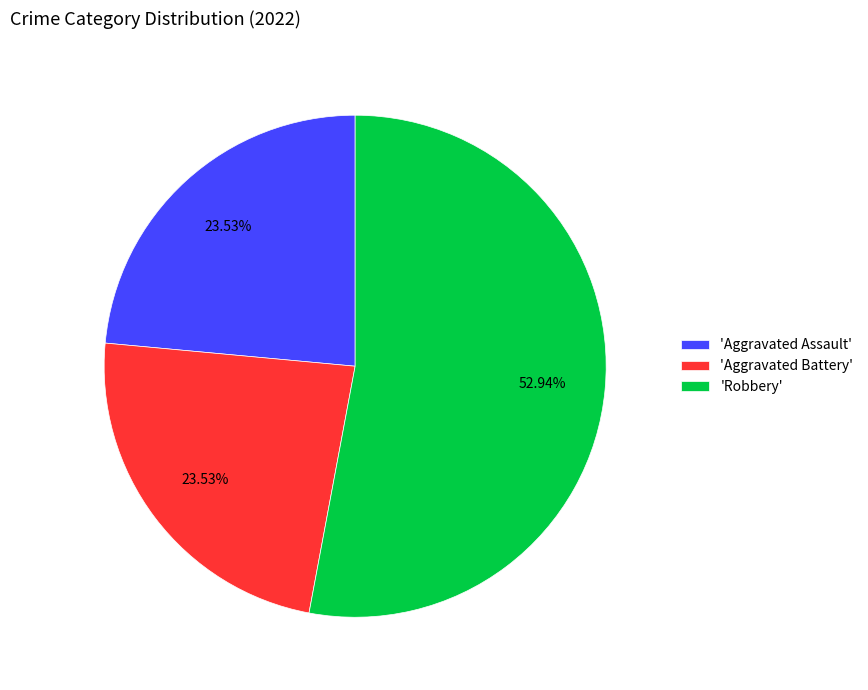

To the nearest percent, what is the difference between the largest and smallest slice percentages?

29%